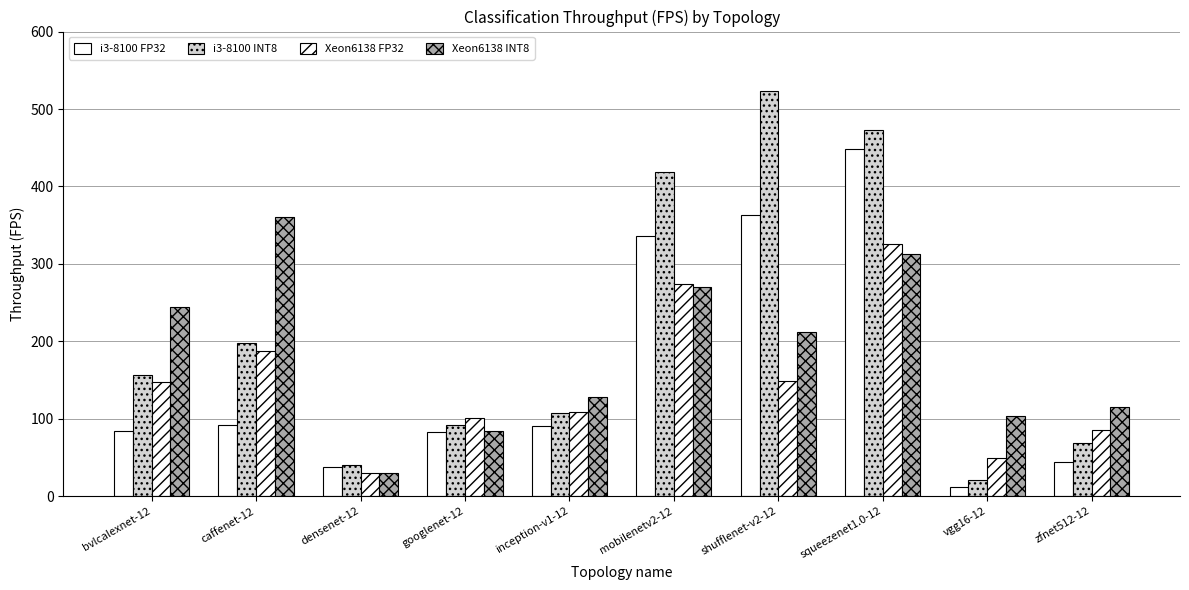

What is the difference between the Xeon6138 FP32 values at bvlcalexnet-12 and mobilenetv2-12?

126.6